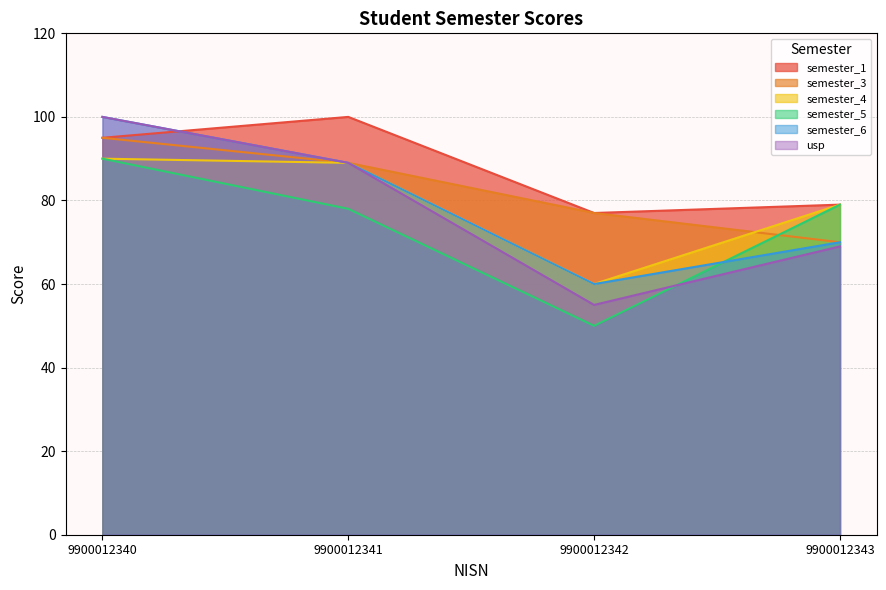

The semester_6 series shows 141 at 9900012341. True or false?

False